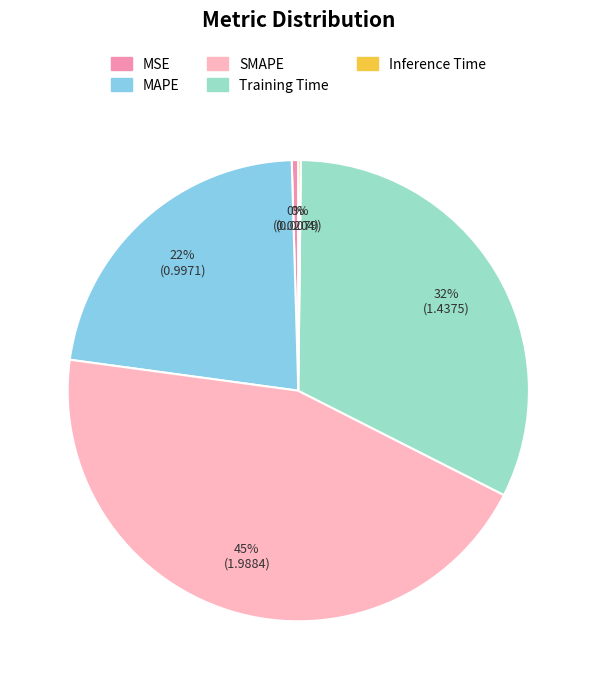

What is the largest slice in the pie chart?

SMAPE